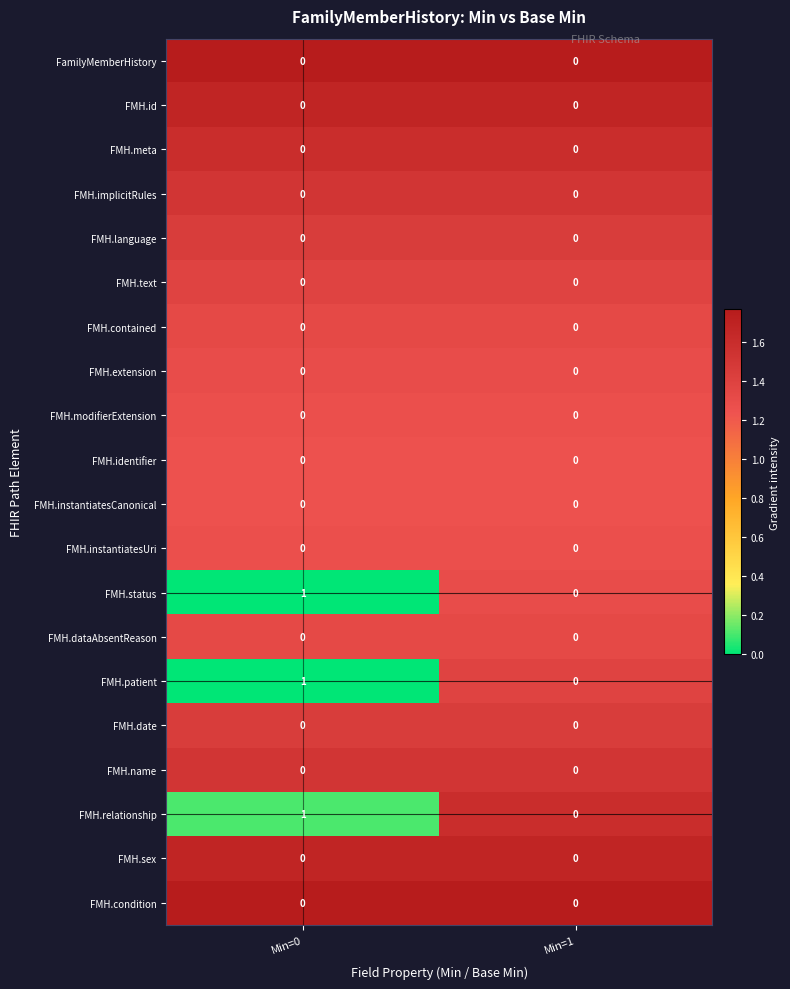

What is the spread (max minus min) of values at Min=0?

1